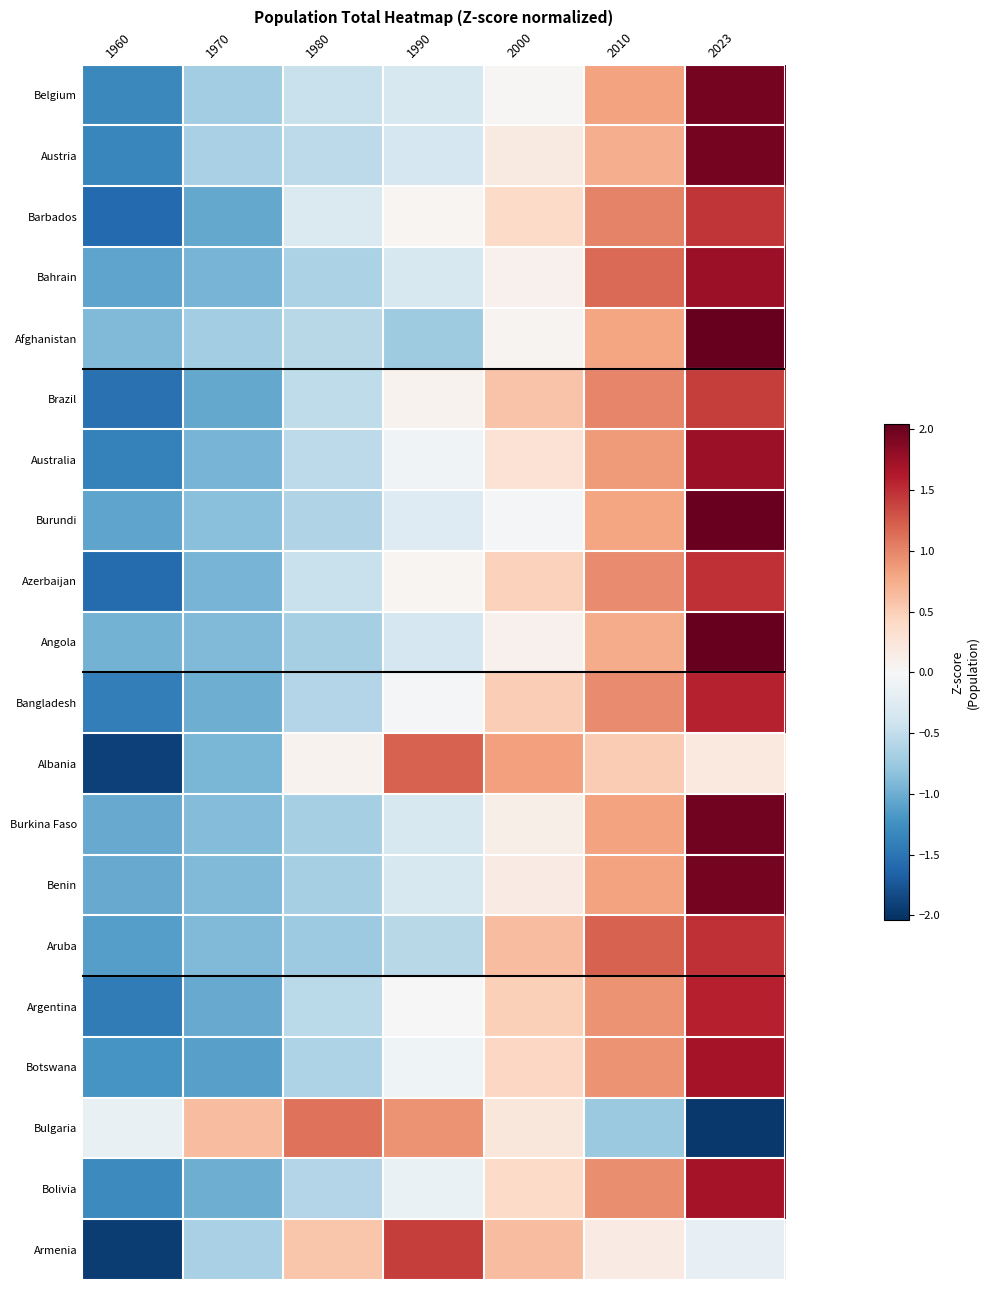

Reading right to left, what are all the values shown in this chart?

Belgium: 2023=1.9	2010=0.8	2000=0.0	1990=-0.3	1980=-0.5	1970=-0.7	1960=-1.3
Austria: 2023=1.9	2010=0.7	2000=0.2	1990=-0.3	1980=-0.5	1970=-0.7	1960=-1.3
Barbados: 2023=1.5	2010=1.0	2000=0.4	1990=0.0	1980=-0.3	1970=-1.0	1960=-1.6
Bahrain: 2023=1.7	2010=1.2	2000=0.1	1990=-0.3	1980=-0.7	1970=-0.9	1960=-1.1
Afghanistan: 2023=2.0	2010=0.8	2000=0.1	1990=-0.7	1980=-0.6	1970=-0.7	1960=-0.9
Brazil: 2023=1.4	2010=1.0	2000=0.6	1990=0.1	1980=-0.5	1970=-1.0	1960=-1.5
Australia: 2023=1.8	2010=0.9	2000=0.3	1990=-0.1	1980=-0.5	1970=-0.9	1960=-1.4
Burundi: 2023=2.0	2010=0.8	2000=-0.0	1990=-0.3	1980=-0.6	1970=-0.8	1960=-1.1
Azerbaijan: 2023=1.5	2010=1.0	2000=0.5	1990=0.0	1980=-0.5	1970=-0.9	1960=-1.6
Angola: 2023=2.0	2010=0.8	2000=0.1	1990=-0.3	1980=-0.7	1970=-0.9	1960=-1.0
Bangladesh: 2023=1.6	2010=1.0	2000=0.5	1990=-0.0	1980=-0.6	1970=-1.0	1960=-1.4
Albania: 2023=0.2	2010=0.5	2000=0.8	1990=1.2	1980=0.1	1970=-0.9	1960=-1.9
Burkina Faso: 2023=2.0	2010=0.8	2000=0.1	1990=-0.3	1980=-0.7	1970=-0.9	1960=-1.0
Benin: 2023=2.0	2010=0.8	2000=0.2	1990=-0.3	1980=-0.7	1970=-0.9	1960=-1.0
Aruba: 2023=1.5	2010=1.2	2000=0.6	1990=-0.6	1980=-0.7	1970=-0.9	1960=-1.1
Argentina: 2023=1.6	2010=0.9	2000=0.5	1990=-0.0	1980=-0.5	1970=-1.0	1960=-1.4
Botswana: 2023=1.7	2010=0.9	2000=0.4	1990=-0.1	1980=-0.6	1970=-1.1	1960=-1.2
Bulgaria: 2023=-2.0	2010=-0.8	2000=0.2	1990=0.9	1980=1.1	1970=0.6	1960=-0.2
Bolivia: 2023=1.7	2010=0.9	2000=0.4	1990=-0.1	1980=-0.6	1970=-1.0	1960=-1.3
Armenia: 2023=-0.2	2010=0.2	2000=0.6	1990=1.4	1980=0.6	1970=-0.7	1960=-1.9